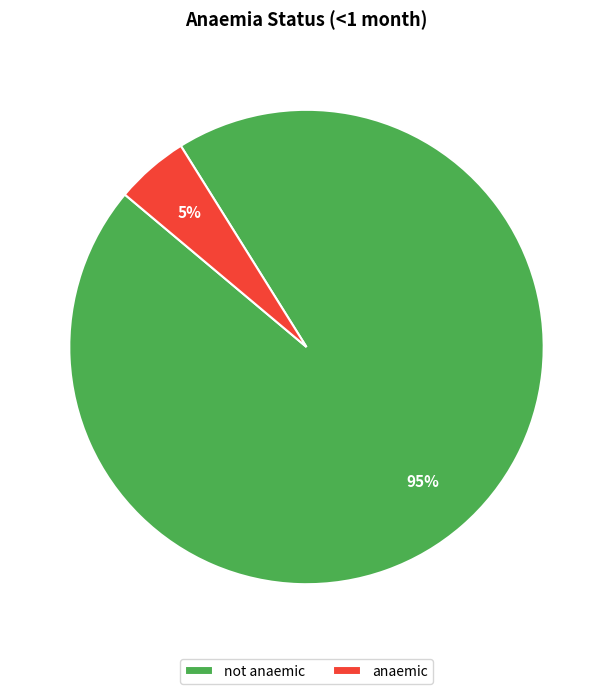

The not anaemic slice represents 99% of the pie. True or false?

False